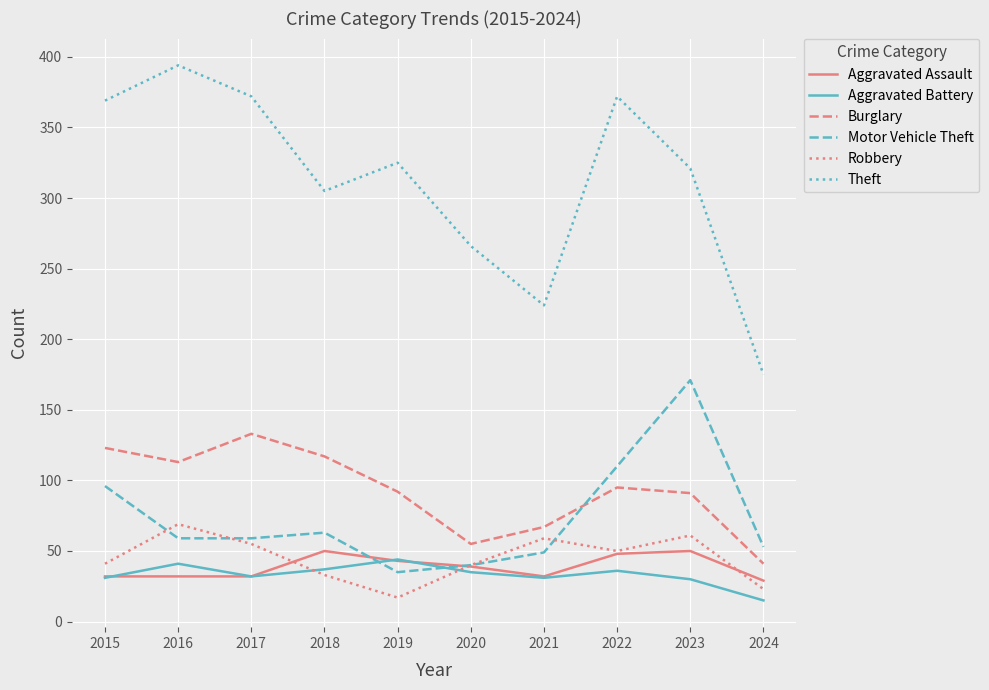

Which series has the widest spread of values?

Theft